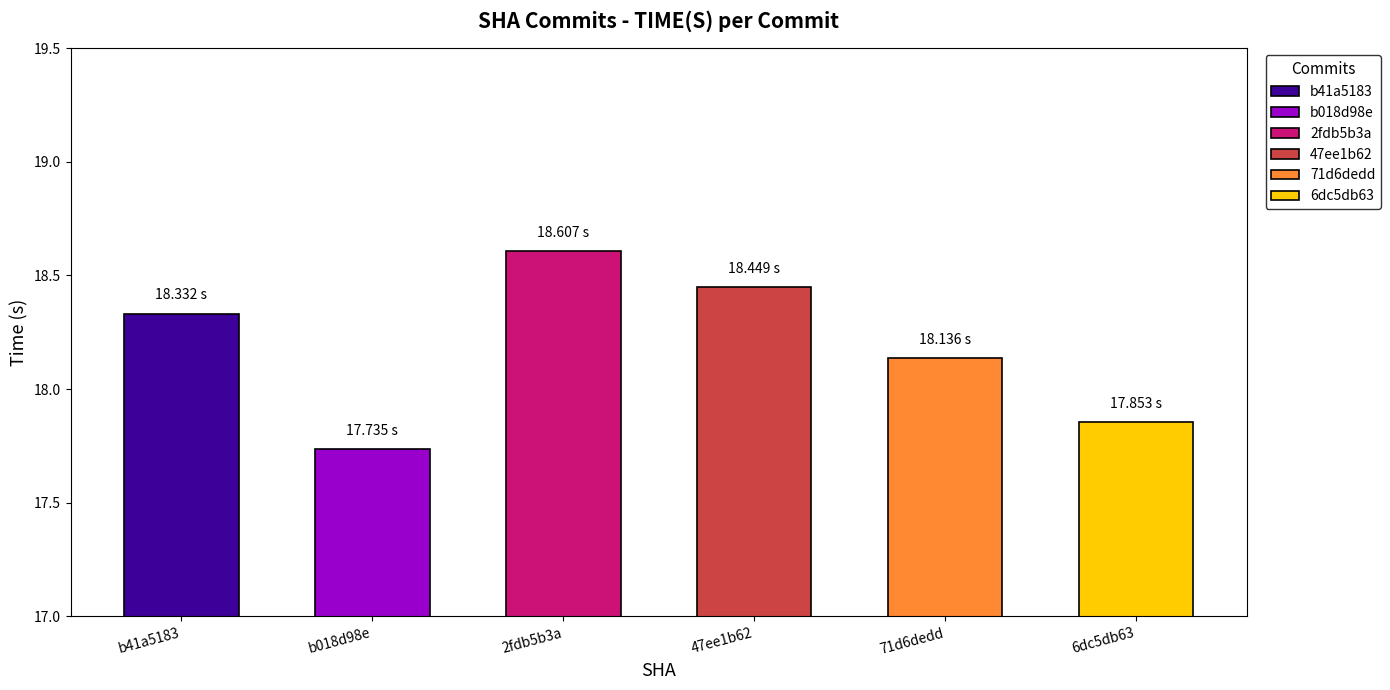

Between 71d6dedd and 2fdb5b3a, which is larger?

2fdb5b3a